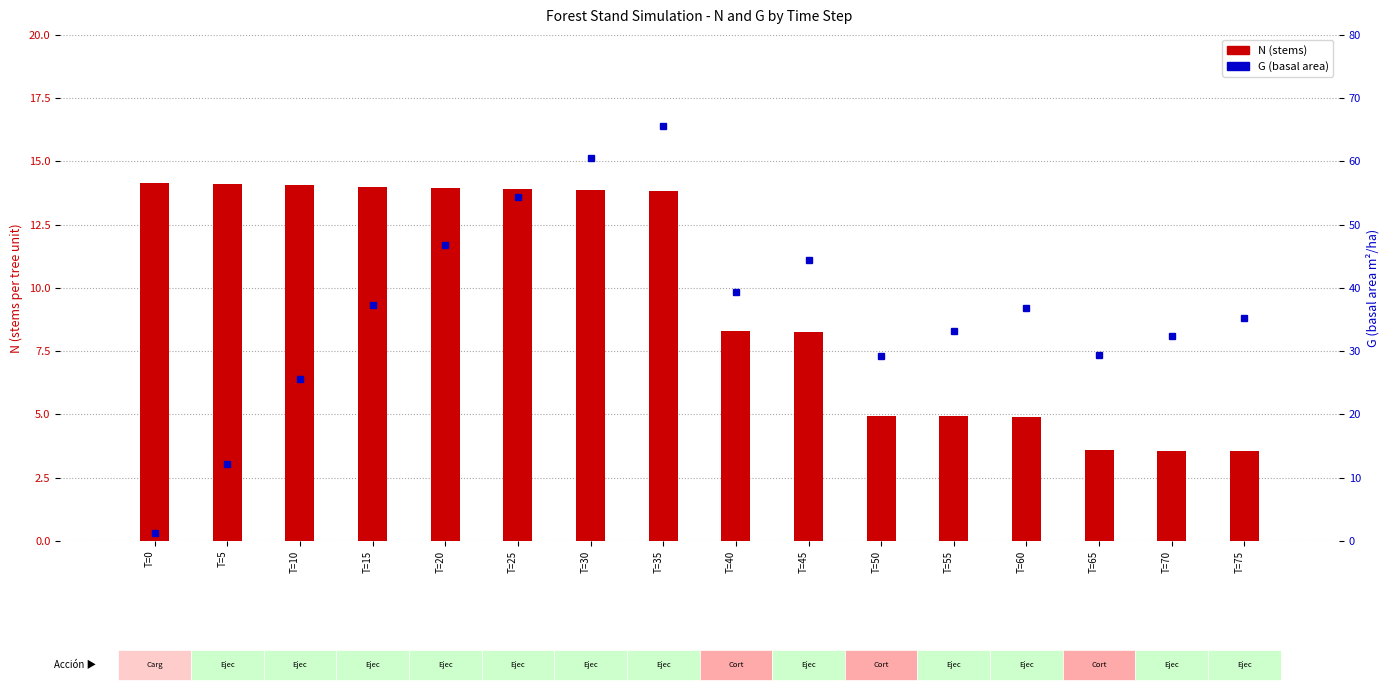

What are all the series names shown in the legend?

N, G